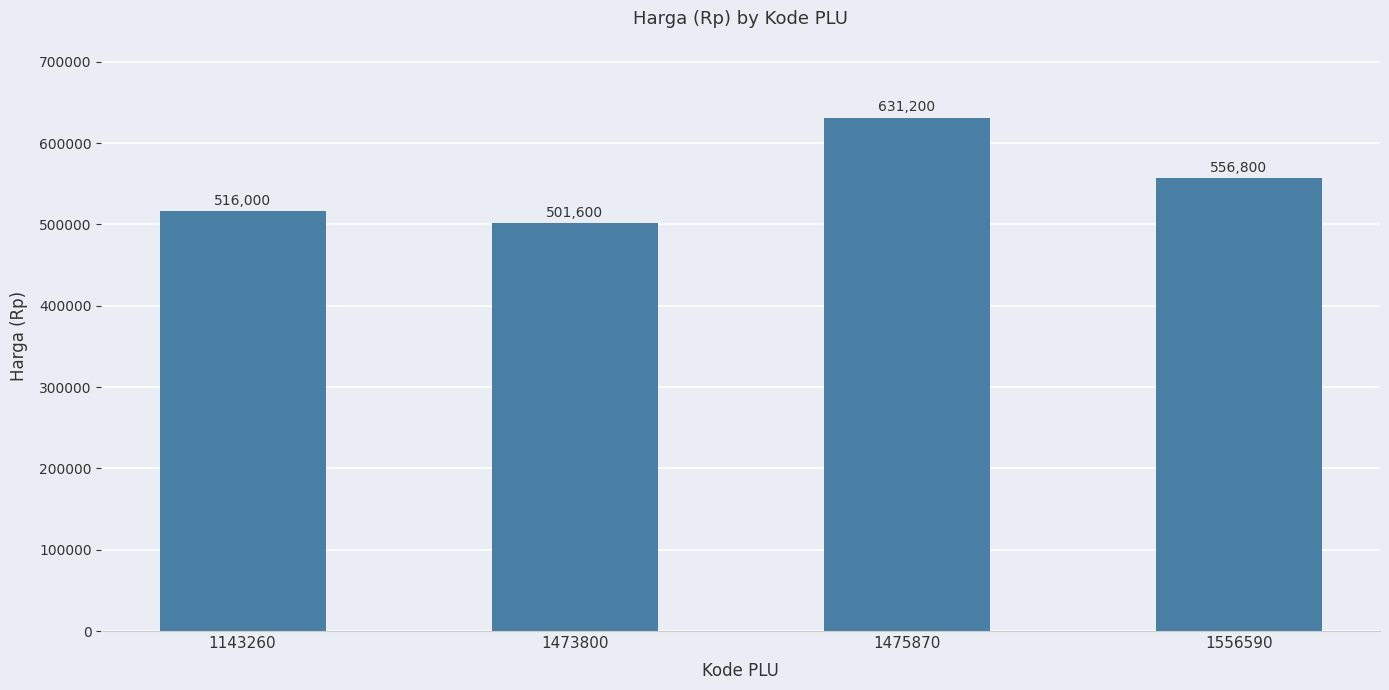

Reading left to right, what are all the values shown in this chart?

1143260=516000	1473800=501600	1475870=631200	1556590=556800